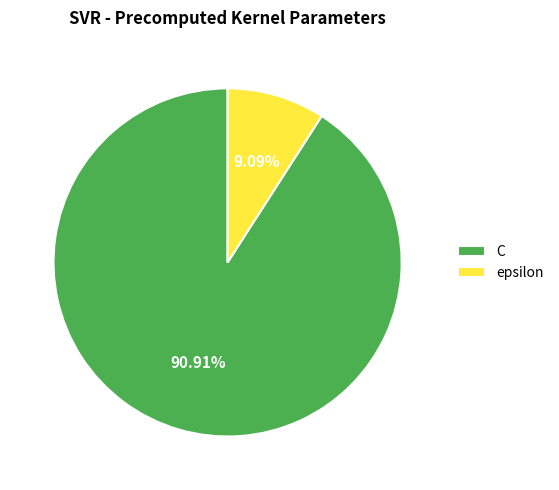

Which has a higher value, C or epsilon?

C